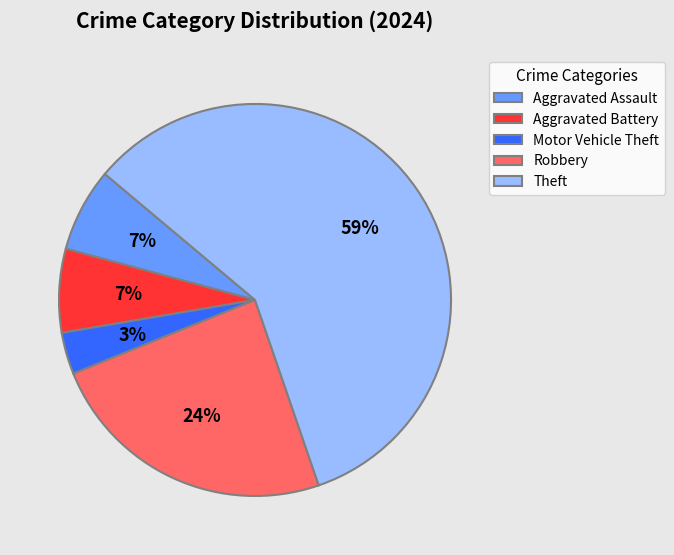

What is the majority slice?

Theft